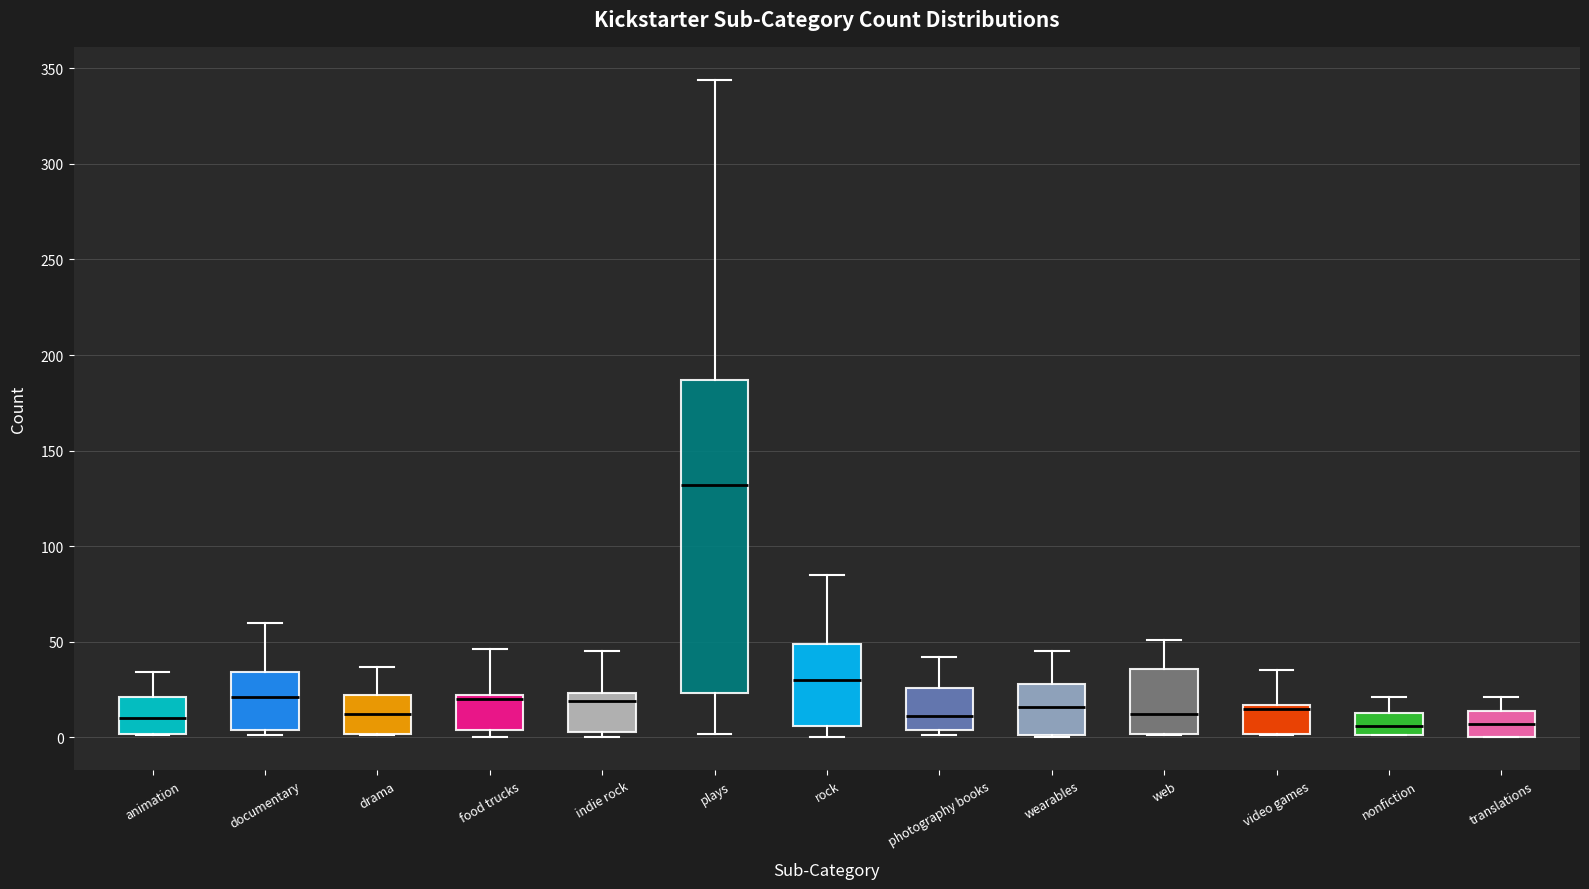

Which box has the highest median line?

plays